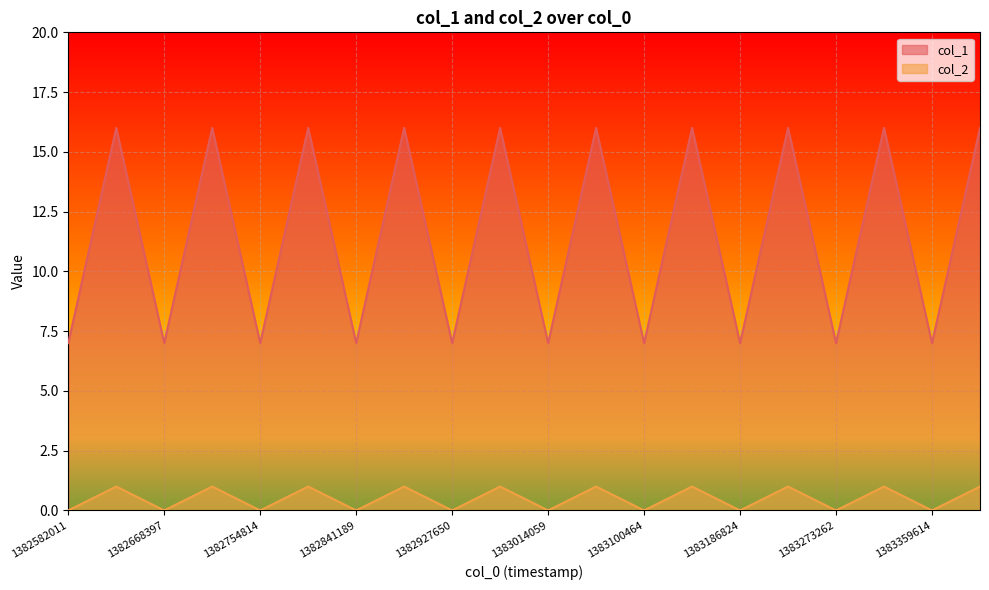

True or false: col_2 has a value of 2 at 1383283440.

False